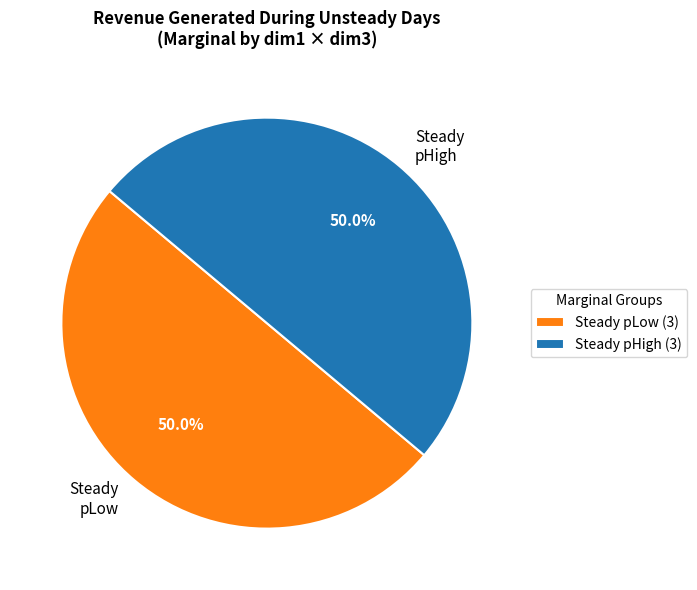

Is the sum of Steady pHigh and Steady pLow greater than half?

Yes